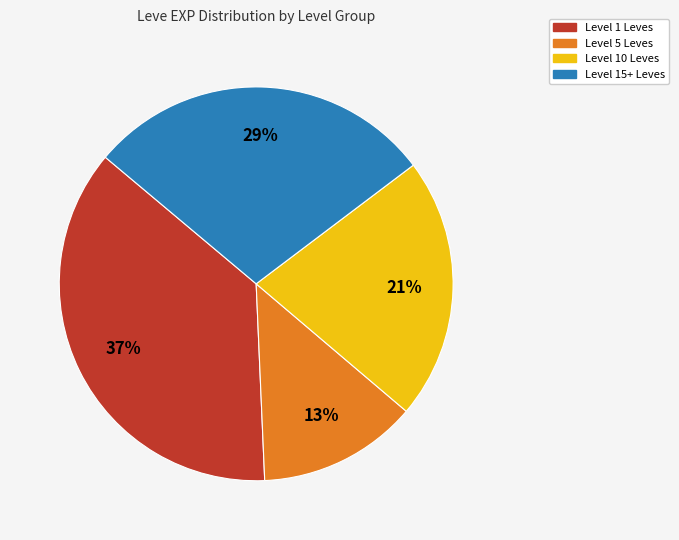

Is there any slice that represents more than half of the pie?

No